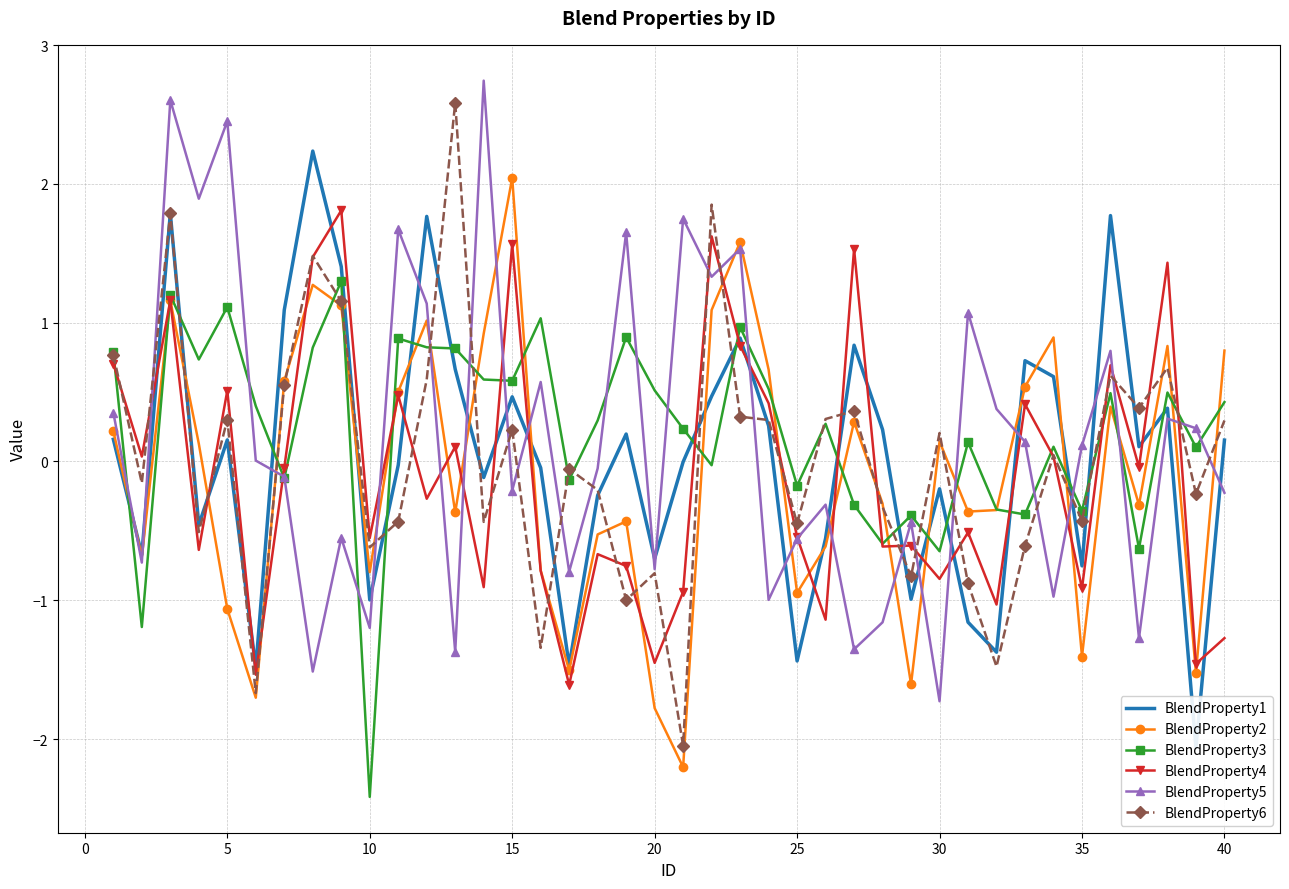

What is the maximum value for BlendProperty2?

2.0